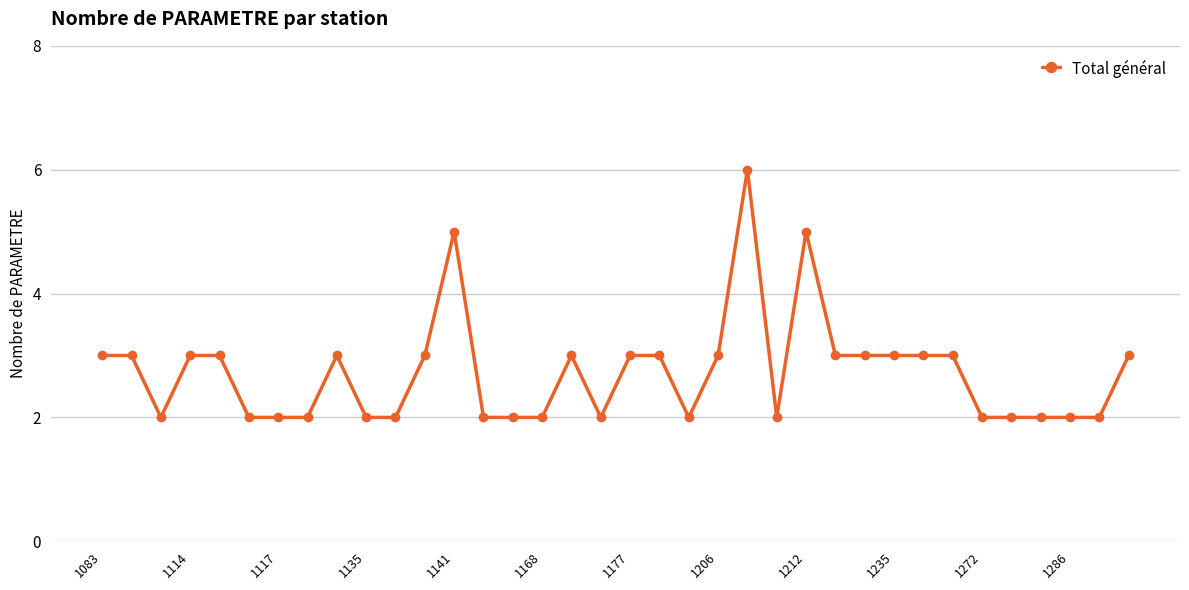

What is the difference between the maximum and minimum values?

4